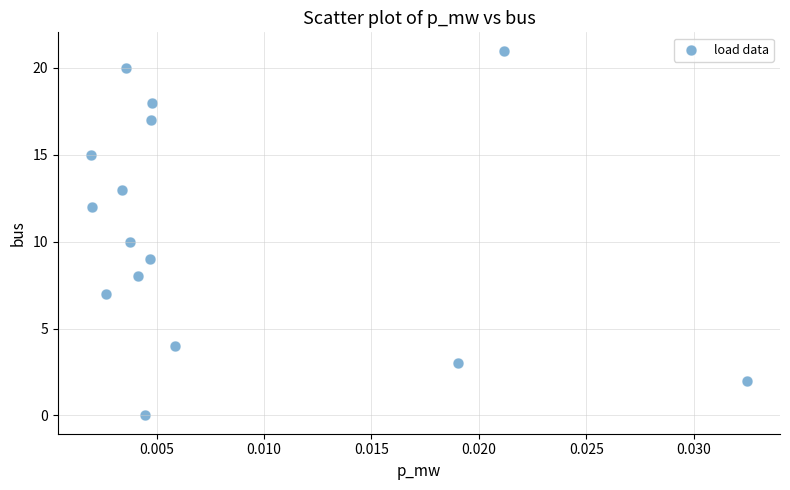

What is the range of Y values (max minus min)?

21